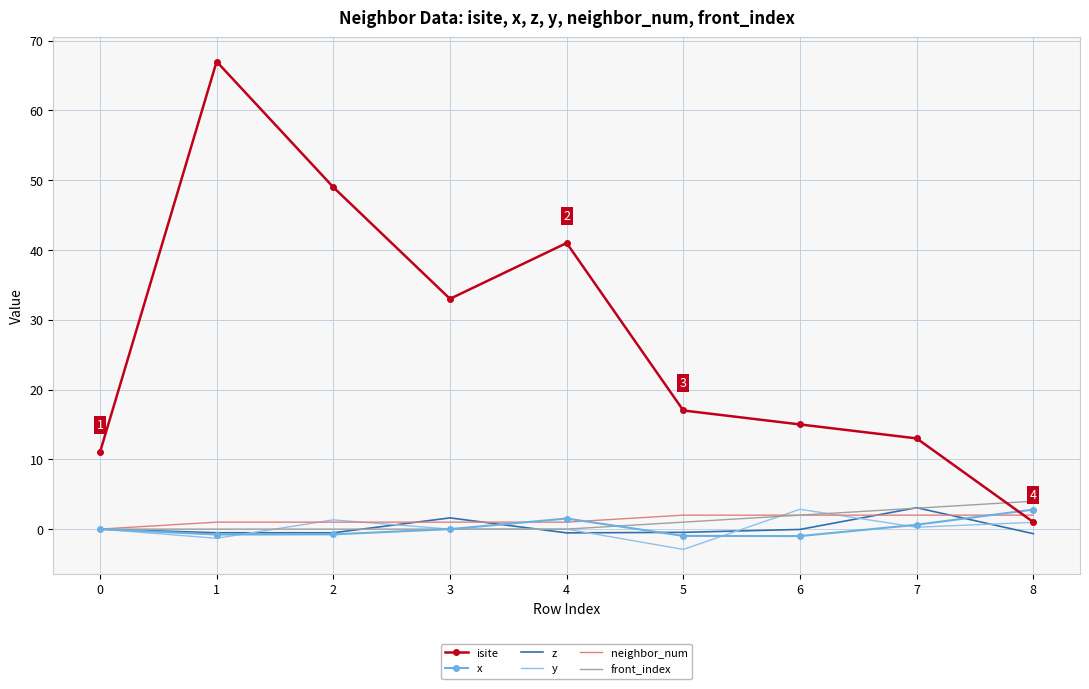

What is the greatest value displayed?

67.0